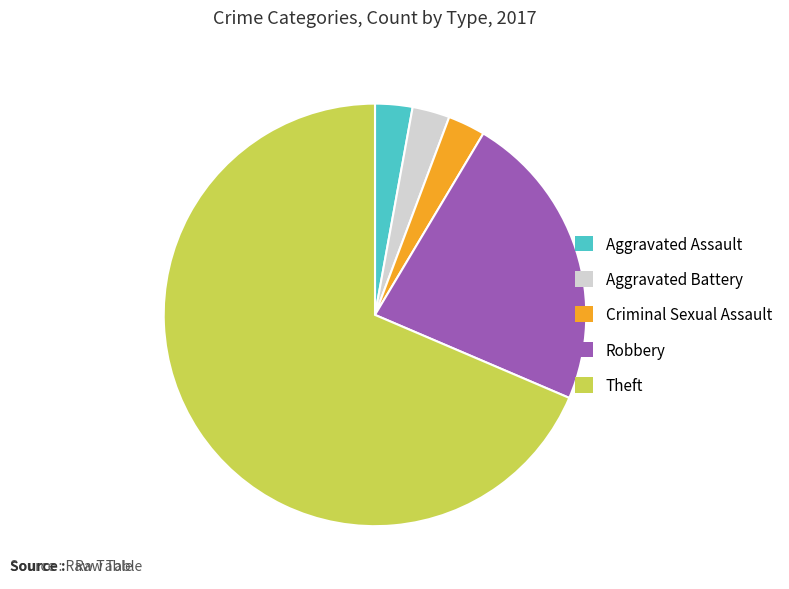

Combined, do Theft and Criminal Sexual Assault account for over 50%?

Yes